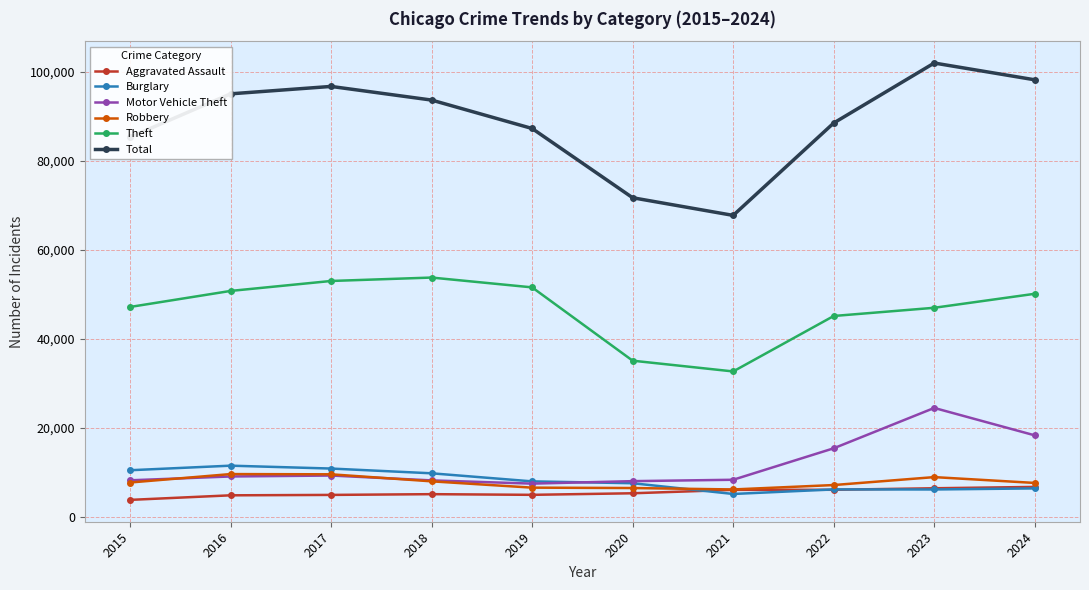

At which label is Total closest to 84803?

2015